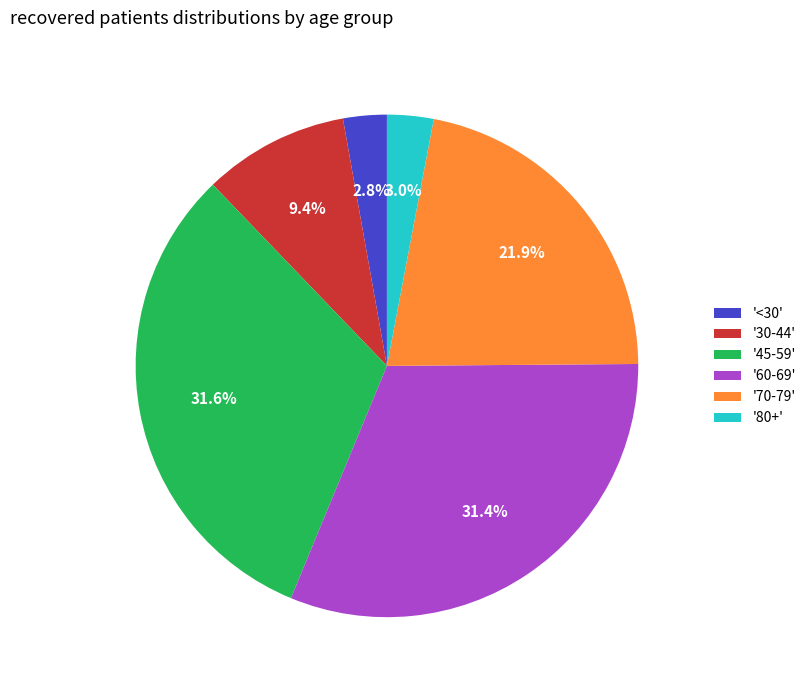

Does '45-59' account for over 50% of the chart?

No